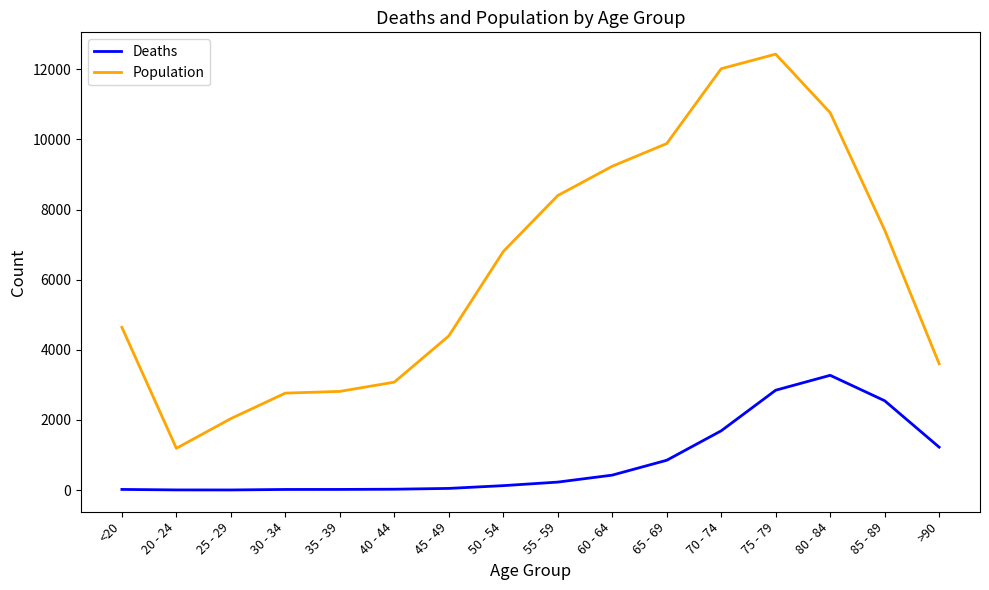

Which series has the largest total across all categories?

Population